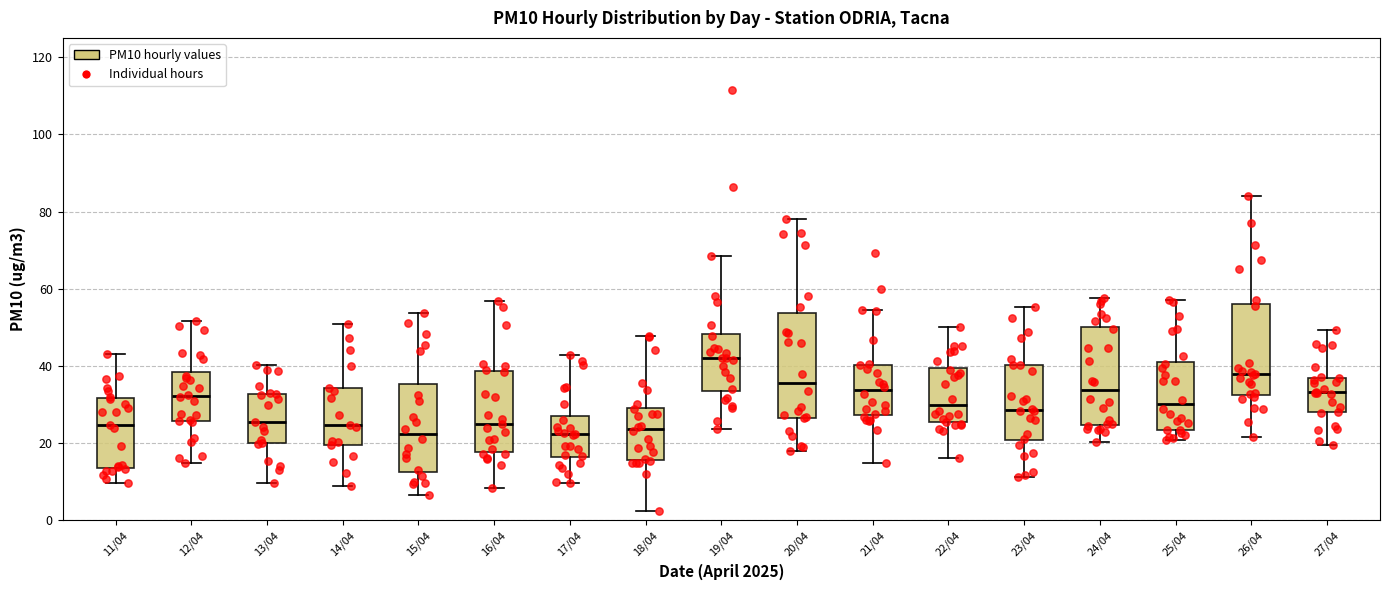

Reading left to right, read every box against the y-axis: the position of its median line, the range the box covers, and the ends of its whiskers. The values are not printed on the chart, so give them approximately, as read against the axis.

11/04: median 24, box 14 to 32, whiskers 10 to 44
12/04: median 32, box 26 to 38, whiskers 14 to 52
13/04: median 26, box 20 to 32, whiskers 10 to 40
14/04: median 24, box 20 to 34, whiskers 8 to 50
15/04: median 22, box 12 to 36, whiskers 6 to 54
16/04: median 26, box 18 to 38, whiskers 8 to 56
17/04: median 22, box 16 to 26, whiskers 10 to 42
18/04: median 24, box 16 to 30, whiskers 2 to 48
19/04: median 42, box 34 to 48, whiskers 24 to 68
20/04: median 36, box 26 to 54, whiskers 18 to 78
21/04: median 34, box 28 to 40, whiskers 14 to 54
22/04: median 30, box 26 to 40, whiskers 16 to 50
23/04: median 28, box 20 to 40, whiskers 12 to 56
24/04: median 34, box 24 to 50, whiskers 20 to 58
25/04: median 30, box 24 to 42, whiskers 20 to 58
26/04: median 38, box 32 to 56, whiskers 22 to 84
27/04: median 34, box 28 to 36, whiskers 20 to 50